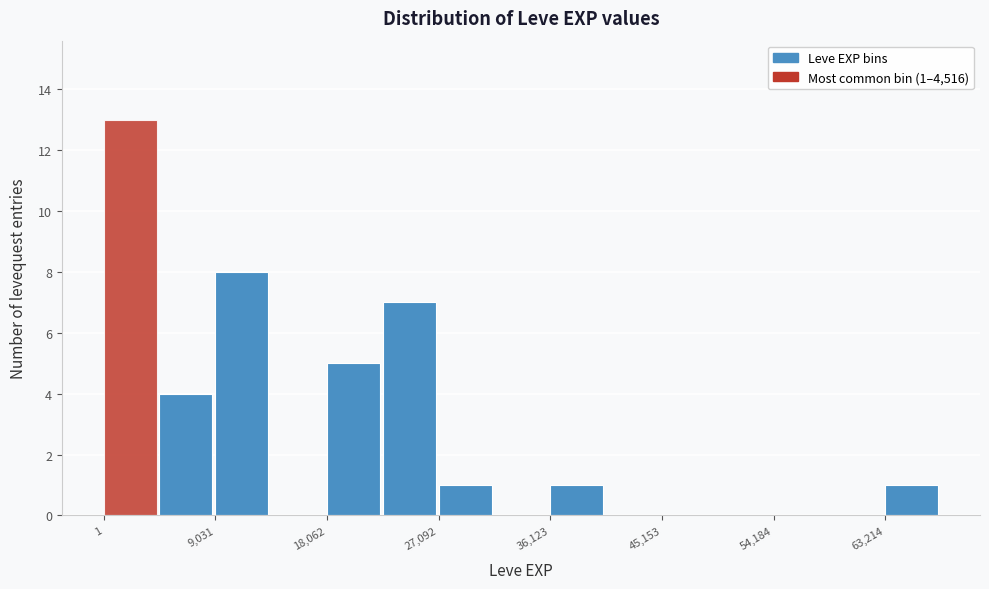

Over which range of the x-axis is the bar tallest?

0 to 5000